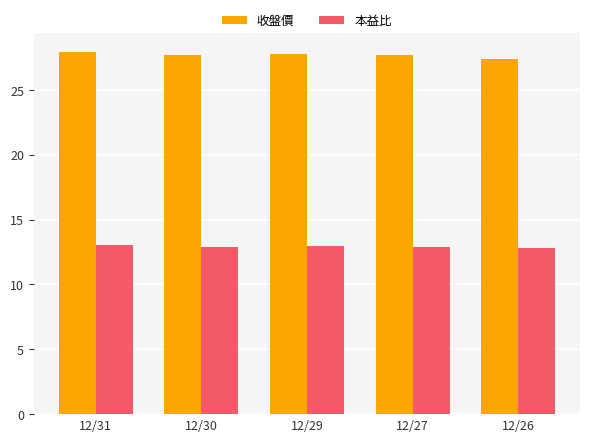

What is the spread (max minus min) of values at 12/27?

14.7